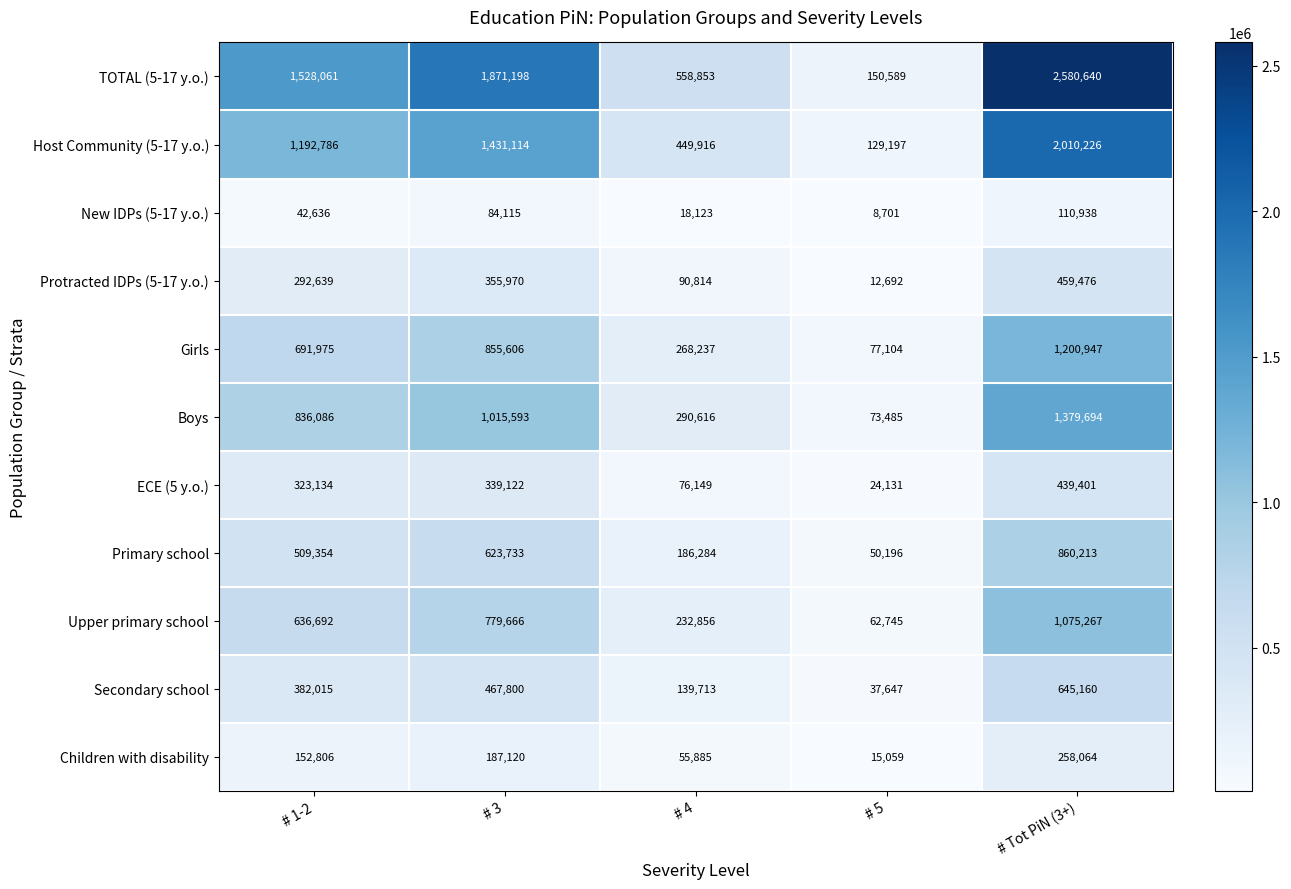

At # Tot PiN (3+), list the series in order from smallest to largest.

New IDPs (5-17 y.o.), Children with disability, ECE (5 y.o.), Protracted IDPs (5-17 y.o.), Secondary school, Primary school, Upper primary school, Girls, Boys, Host Community (5-17 y.o.), TOTAL (5-17 y.o.)